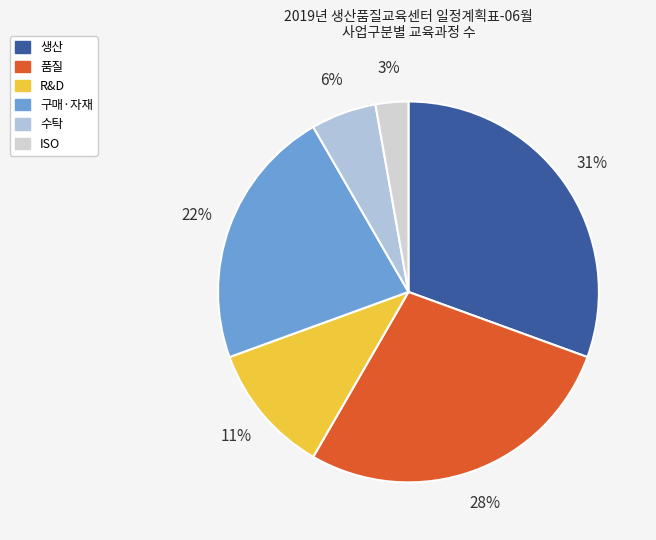

Rank the categories by value from highest to lowest.

생산, 품질, 구매·자재, R&D, 수탁, ISO